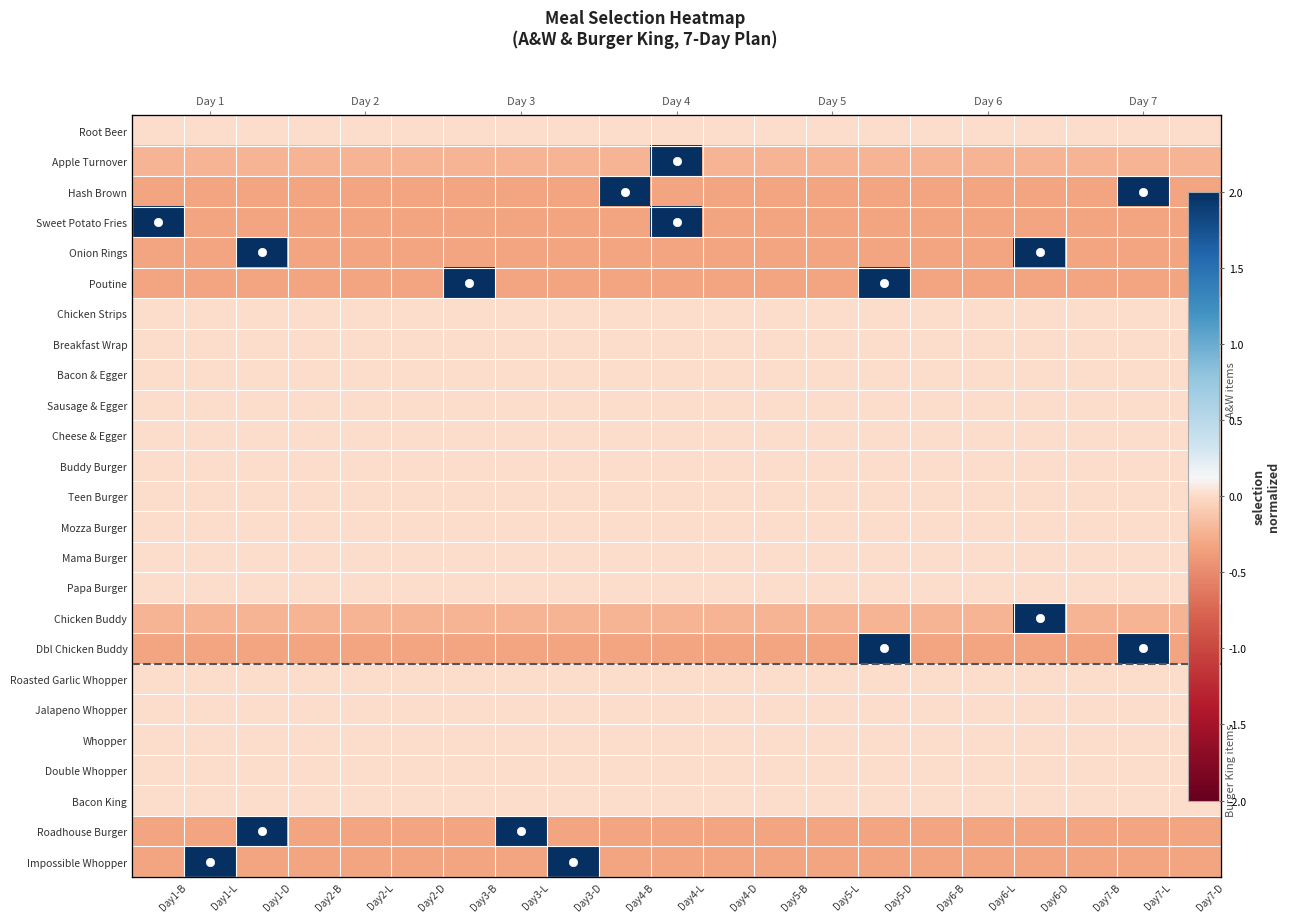

At which category is the sum across all series the highest?

Day1-D